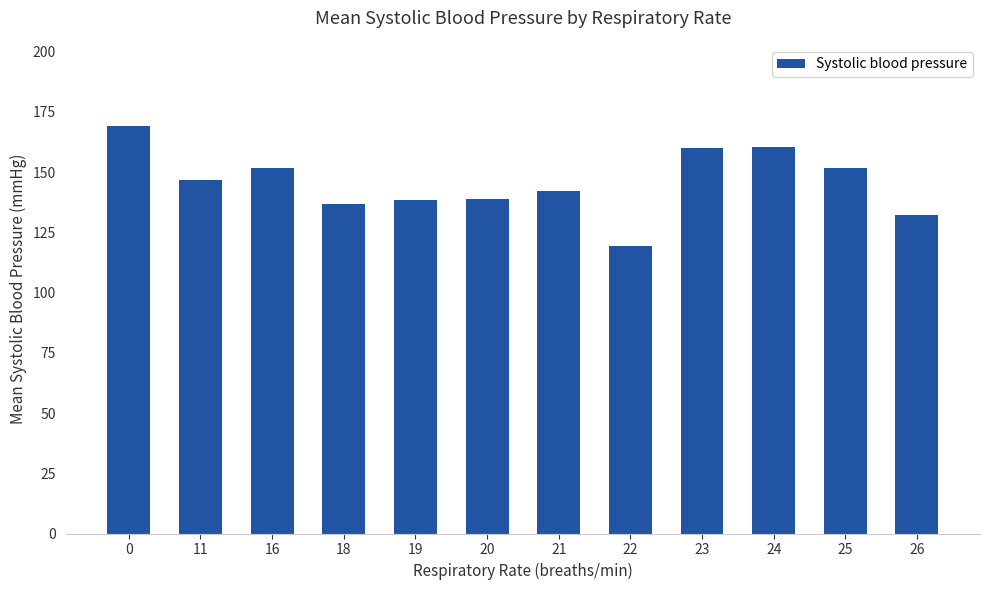

What is the value of the 10th bar from the left?

160.3